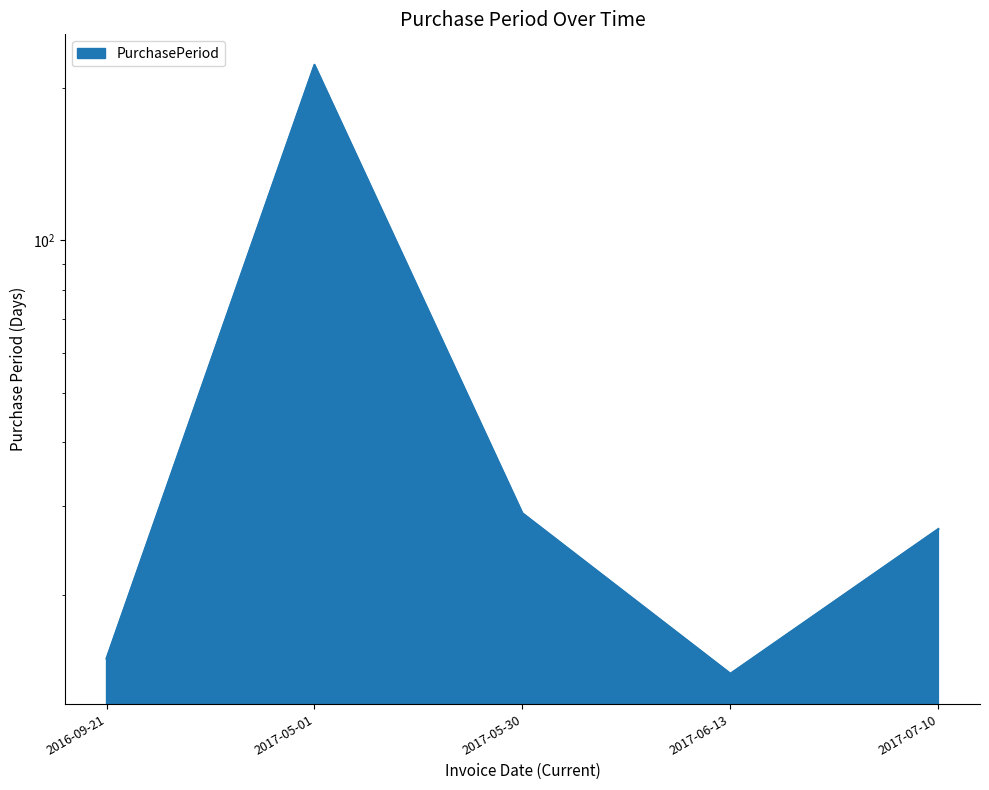

What is the difference between the second highest and second lowest values?

14